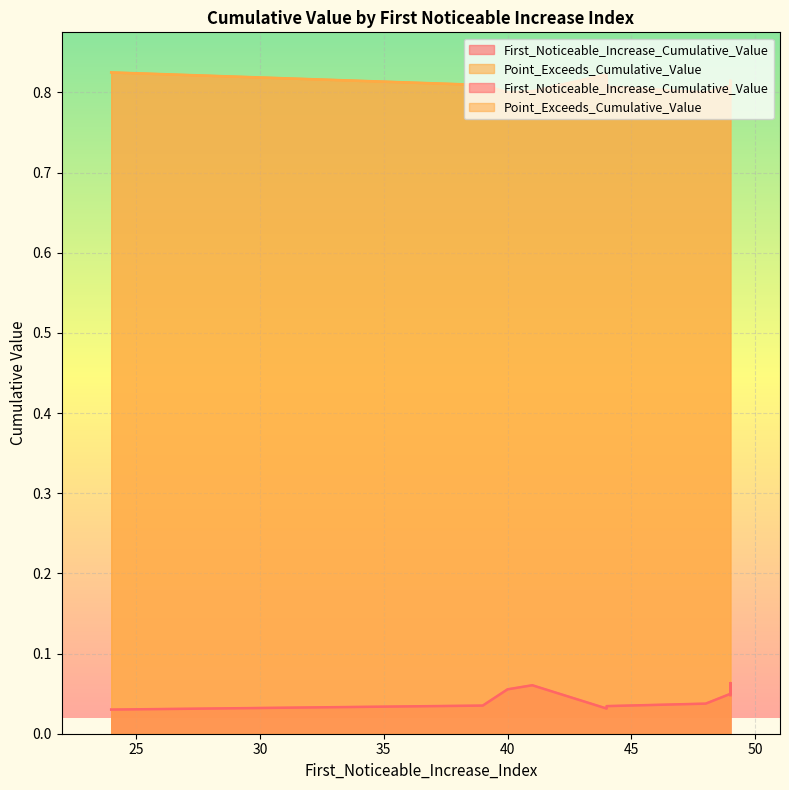

Is the value of Point_Exceeds_Cumulative_Value at 39 greater than the value of First_Noticeable_Increase_Cumulative_Value at 24?

Yes